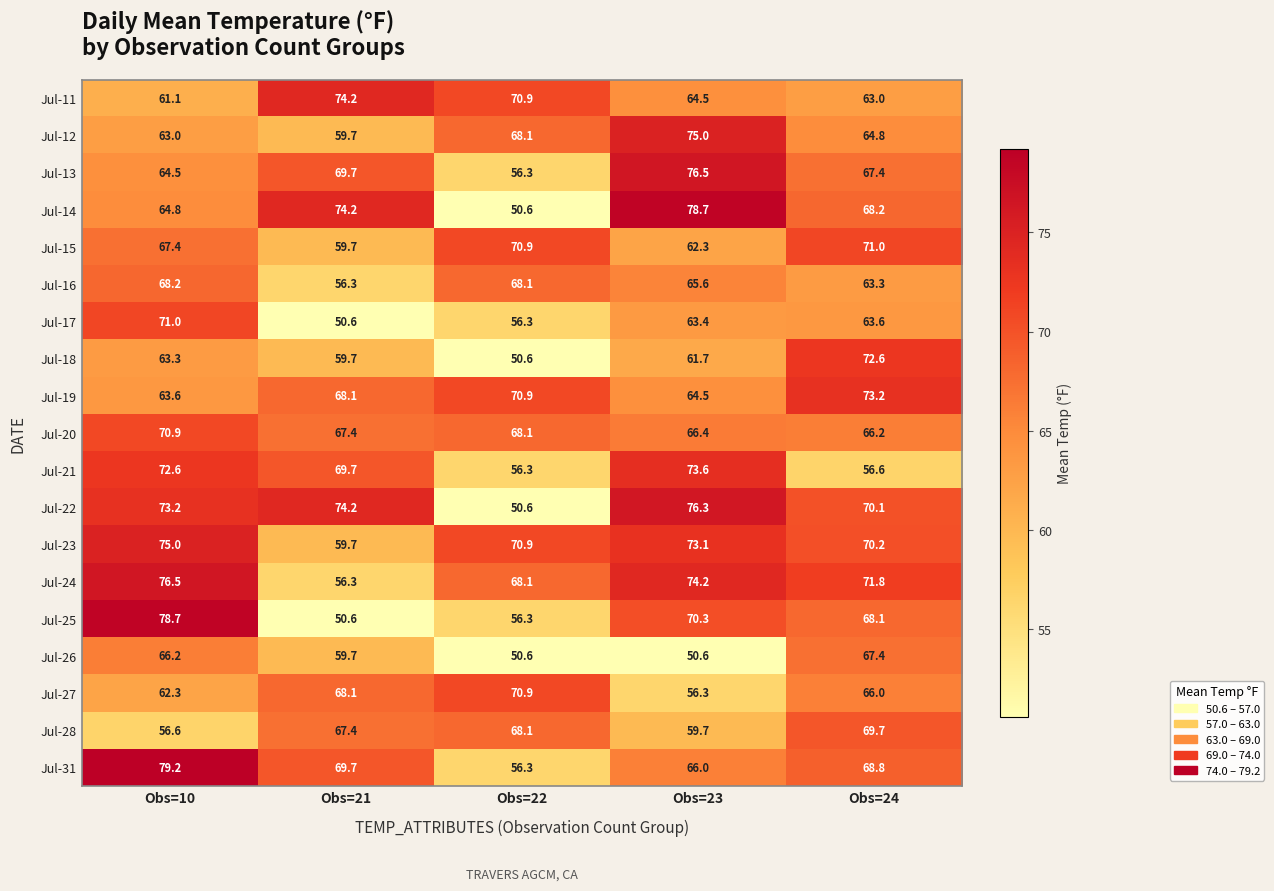

The value of Jul-28 at Obs=21 is 67.4. True or false?

True